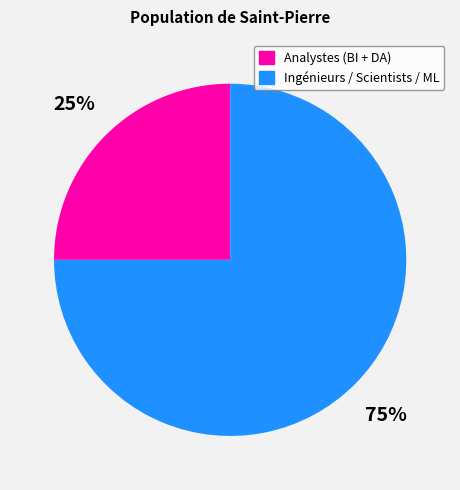

Is there any slice that represents more than half of the pie?

Yes